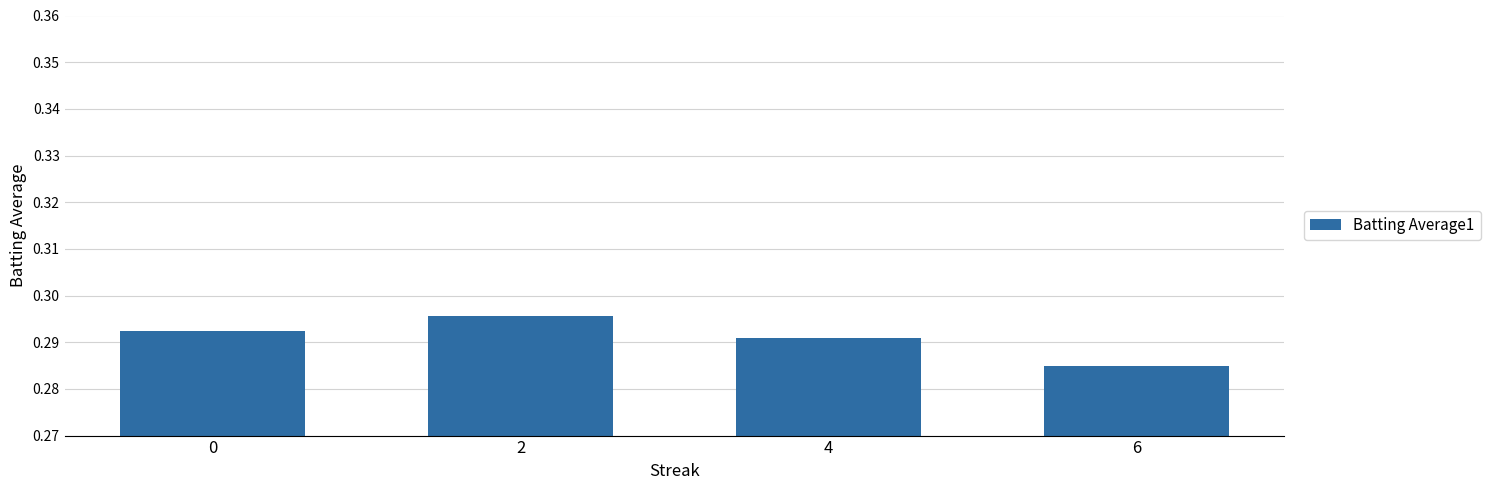

Does the chart contain stacked bars?

No